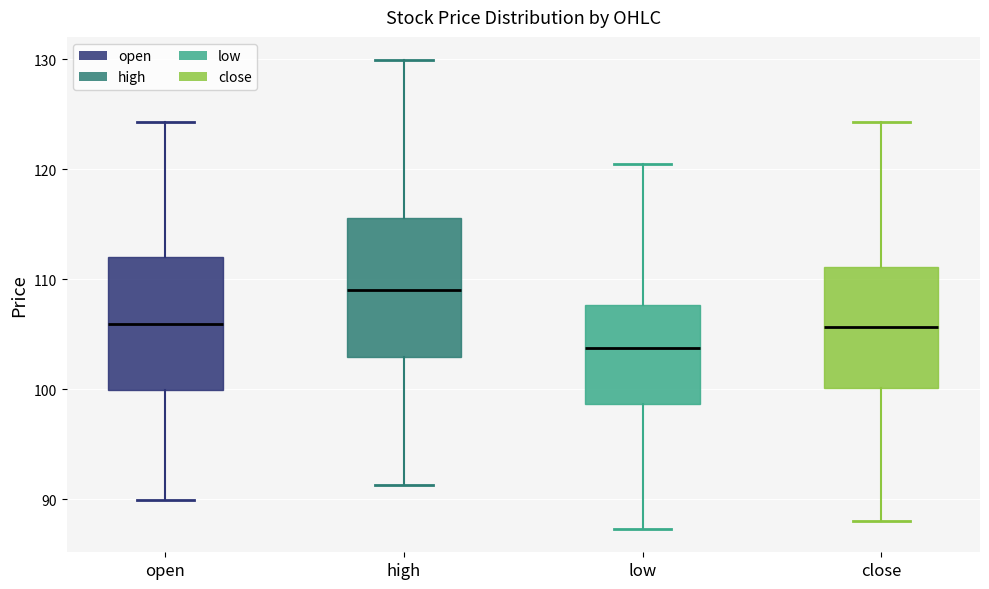

Reading left to right, read every box against the y-axis: the position of its median line, the range the box covers, and the ends of its whiskers. The values are not printed on the chart, so give them approximately, as read against the axis.

open: median 106, box 100 to 112, whiskers 90 to 124
high: median 109, box 103 to 116, whiskers 91 to 130
low: median 104, box 99 to 108, whiskers 87 to 120
close: median 106, box 100 to 111, whiskers 88 to 124